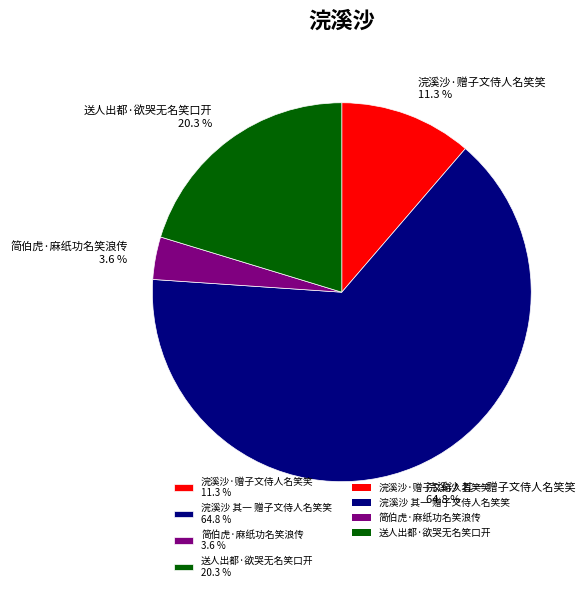

Between 送人出都·欲哭无名笑口开 20.3 % and 浣溪沙 其一 赠子文侍人名笑笑 64.8 %, which is larger?

浣溪沙 其一 赠子文侍人名笑笑 64.8 %